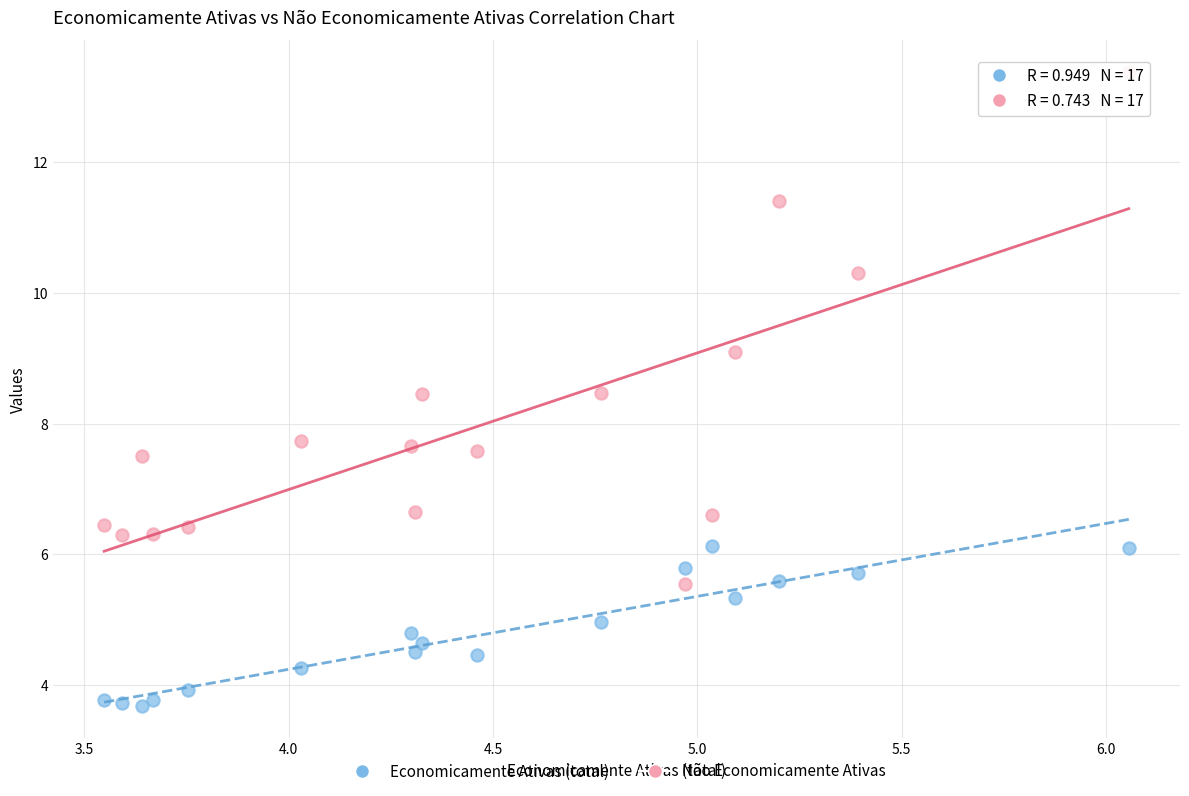

What are all the series names shown in the legend?

Economicamente Ativas (total), Não Economicamente Ativas